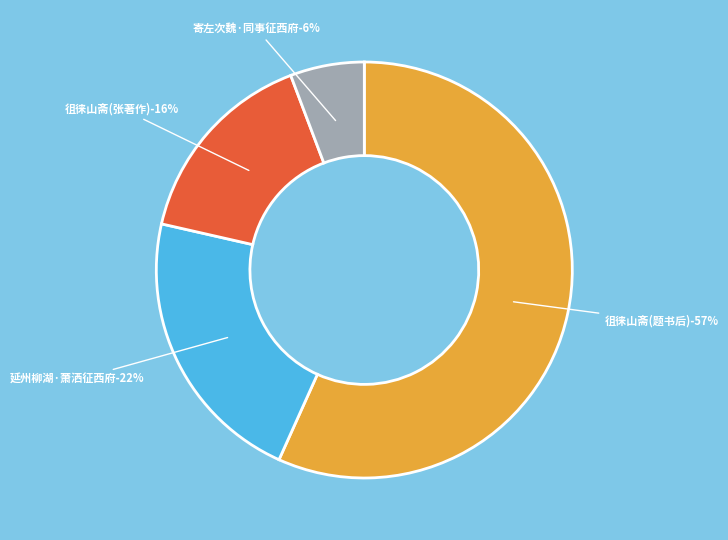

Is it true that 徂徕山斋熟寝家童报征西府从事田集贤书至开缄读之因题书后 is 44% of the pie?

False